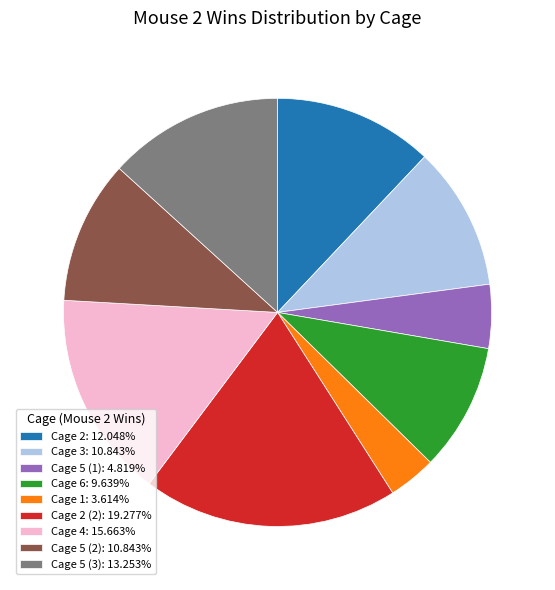

What is the ratio of the value at Cage 2 (2): 19.277% to the value at Cage 5 (2): 10.843%?

1.8